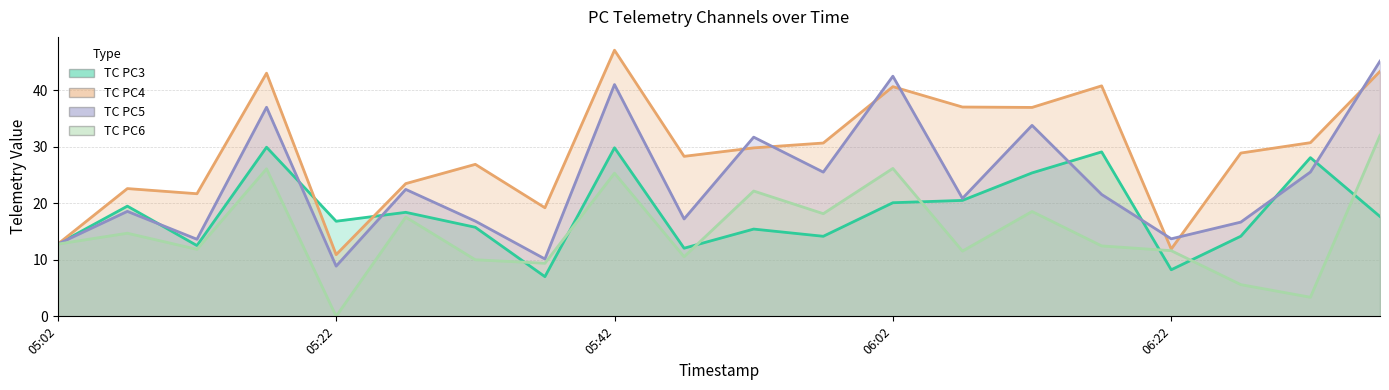

Is the value of TC PC4 at 2018-06-09 06:17 greater than the value of TC PC6 at 2018-06-09 05:02?

Yes